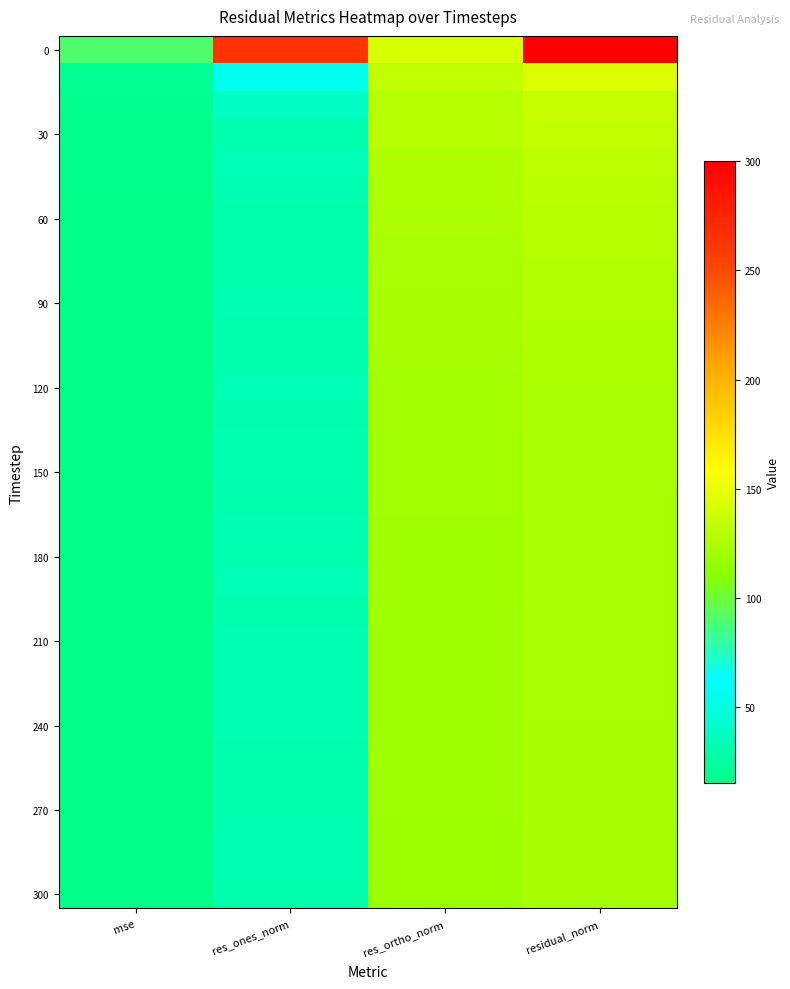

At which category does the chart reach its minimum across all series?

mse